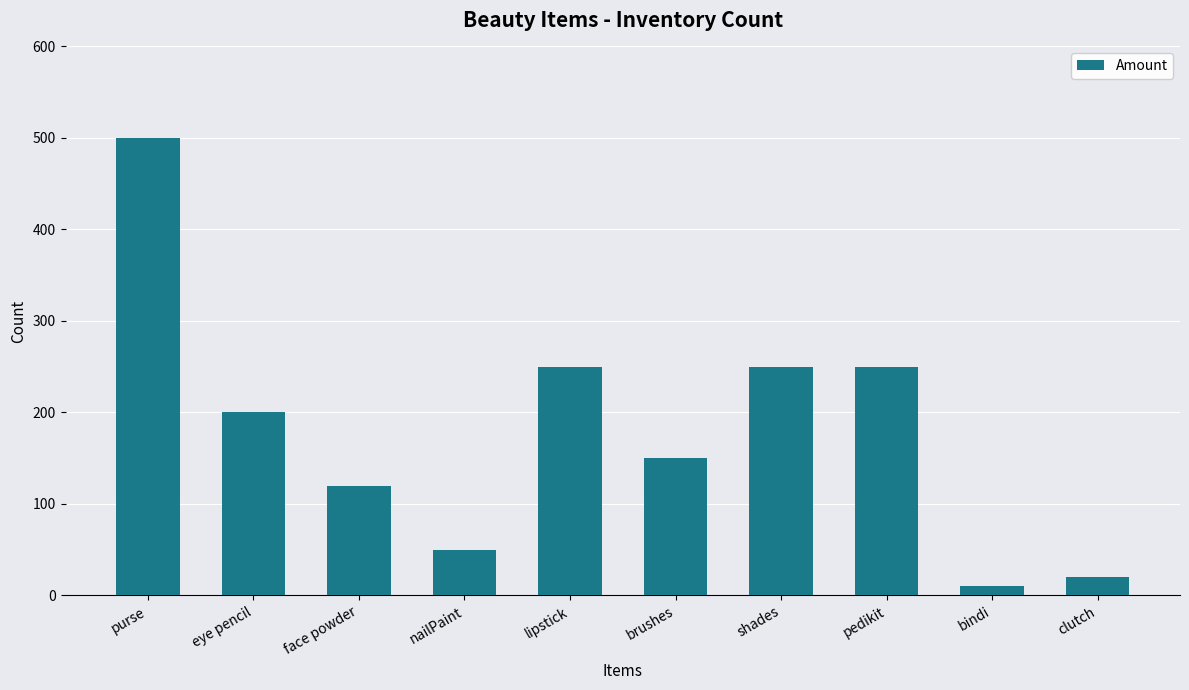

What is the difference between the maximum and second lowest values?

480